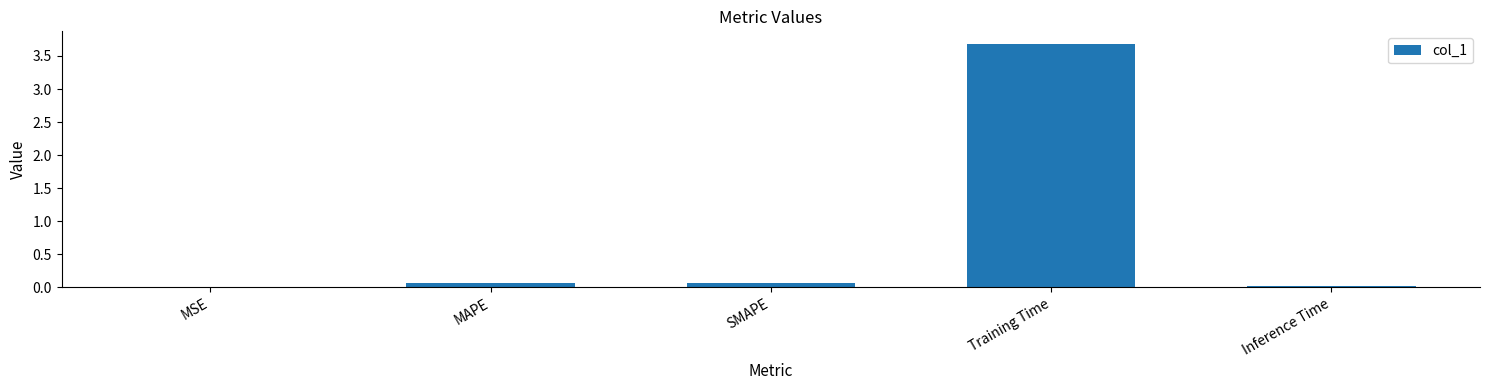

True or false: the data shows 0.0 at Inference Time.

True